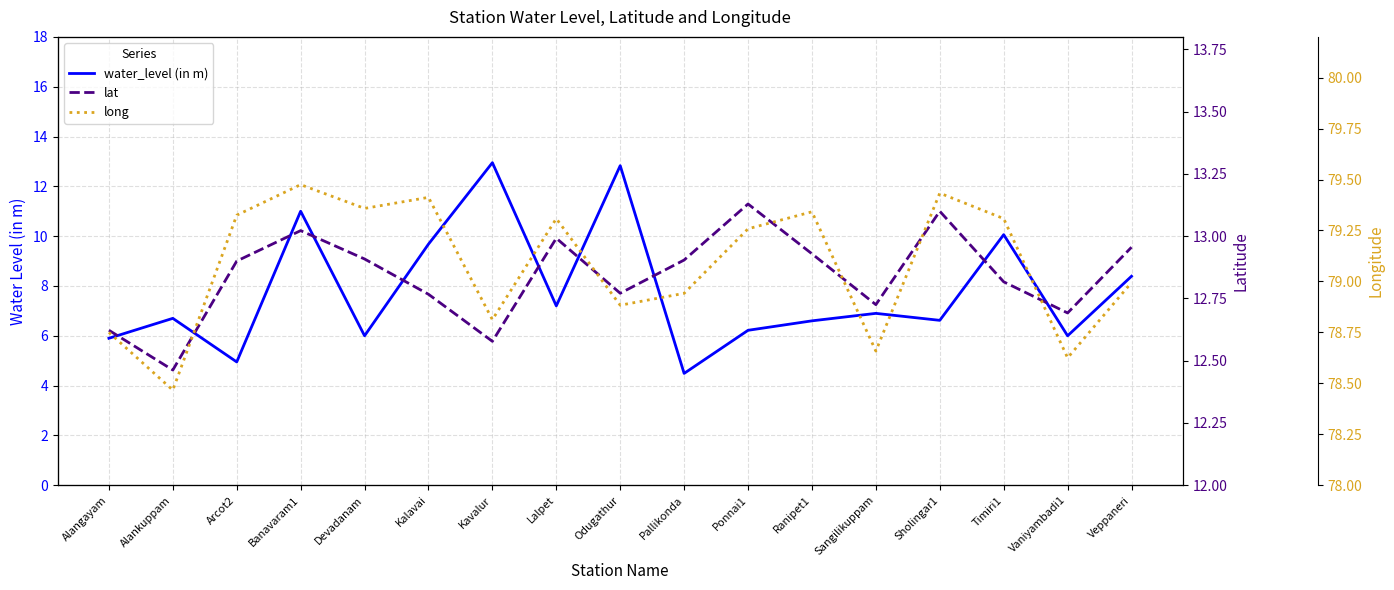

Reading right to left, extract all data points from this chart.

water_level (in m): Veppaneri=8.4	Vaniyambadi1=6.0	Timiri1=10.1	Sholingar1=6.6	Sangilikuppam=6.9	Ranipet1=6.6	Ponnai1=6.2	Pallikonda=4.5	Odugathur=12.8	Lalpet=7.2	Kavalur=12.9	Kalavai=9.7	Devadanam=6.0	Banavaram1=11.0	Arcot2=5.0	Alankuppam=6.7	Alangayam=5.9
lat: Veppaneri=13.0	Vaniyambadi1=12.7	Timiri1=12.8	Sholingar1=13.1	Sangilikuppam=12.7	Ranipet1=12.9	Ponnai1=13.1	Pallikonda=12.9	Odugathur=12.8	Lalpet=13.0	Kavalur=12.6	Kalavai=12.8	Devadanam=12.9	Banavaram1=13.0	Arcot2=12.9	Alankuppam=12.5	Alangayam=12.6
long: Veppaneri=79.0	Vaniyambadi1=78.6	Timiri1=79.3	Sholingar1=79.4	Sangilikuppam=78.7	Ranipet1=79.3	Ponnai1=79.3	Pallikonda=78.9	Odugathur=78.9	Lalpet=79.3	Kavalur=78.8	Kalavai=79.4	Devadanam=79.4	Banavaram1=79.5	Arcot2=79.3	Alankuppam=78.5	Alangayam=78.8